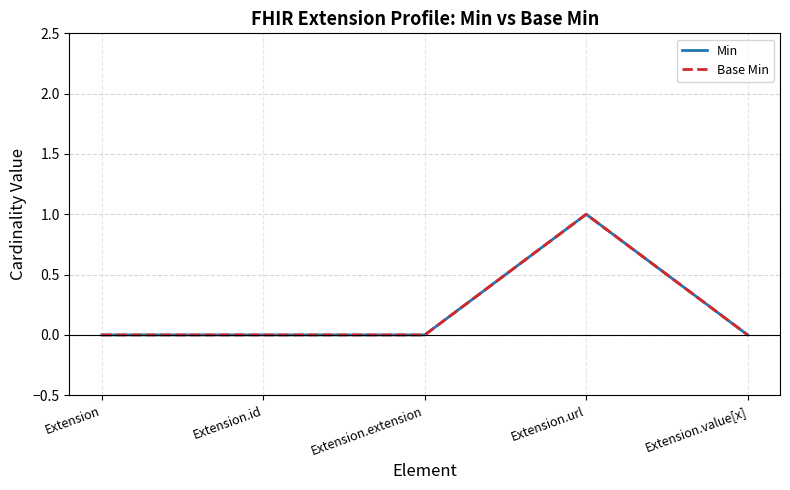

Which has a higher value, Extension or Extension.value[x]?

Extension